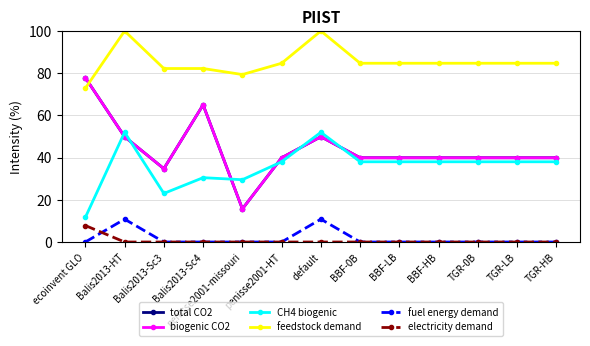

Reading right to left, list all the values displayed in this chart.

total CO2: 39.9	39.9	39.9	39.9	39.9	39.9	49.9	39.9	15.7	65.0	34.7	49.9	77.8
biogenic CO2: 39.9	39.9	39.9	39.9	39.9	39.9	49.9	39.9	15.7	65.0	34.7	49.9	77.8
CH4 biogenic: 38.0	38.0	38.0	38.0	38.0	38.0	52.0	38.0	29.5	30.5	23.0	52.0	11.6
feedstock demand: 84.7	84.7	84.7	84.7	84.7	84.7	100.0	84.7	79.4	82.2	82.2	100.0	72.9
fuel energy demand: 0.0	0.0	0.0	0.0	0.0	0.0	10.8	0.0	0.0	0.0	0.0	10.8	0.0
electricity demand: 0.0	0.0	0.0	0.0	0.0	0.0	0.0	0.0	0.0	0.0	0.0	0.0	7.8